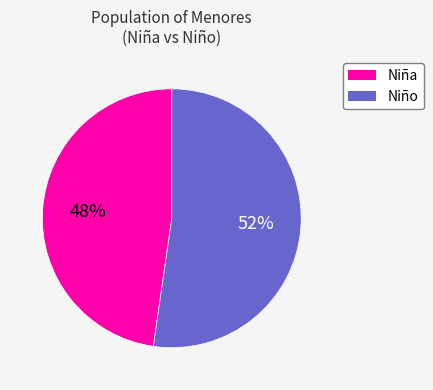

Does any single category account for the majority?

Yes